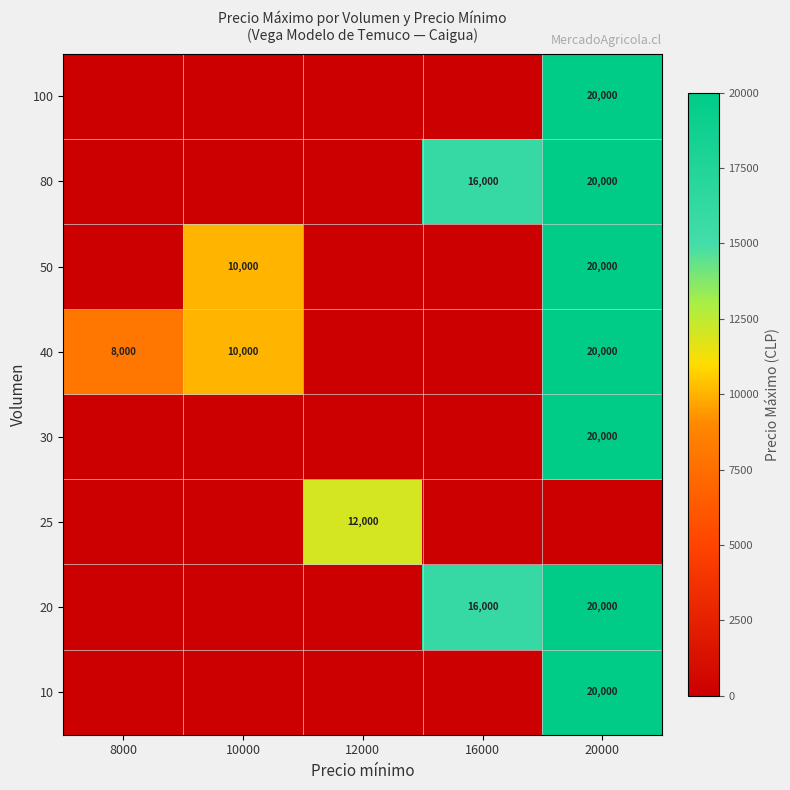

Is it true that 20 equals 16000 at 16000?

True